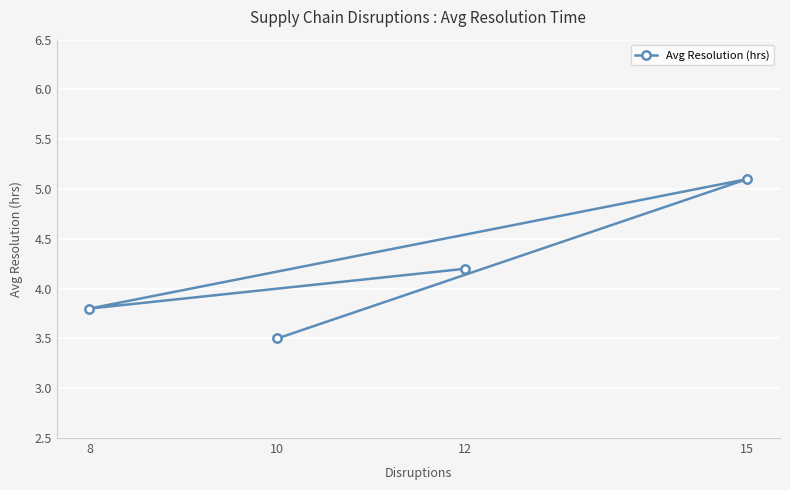

Reading right to left, list all the values displayed in this chart.

15=5.1	12=4.2	10=3.5	8=3.8